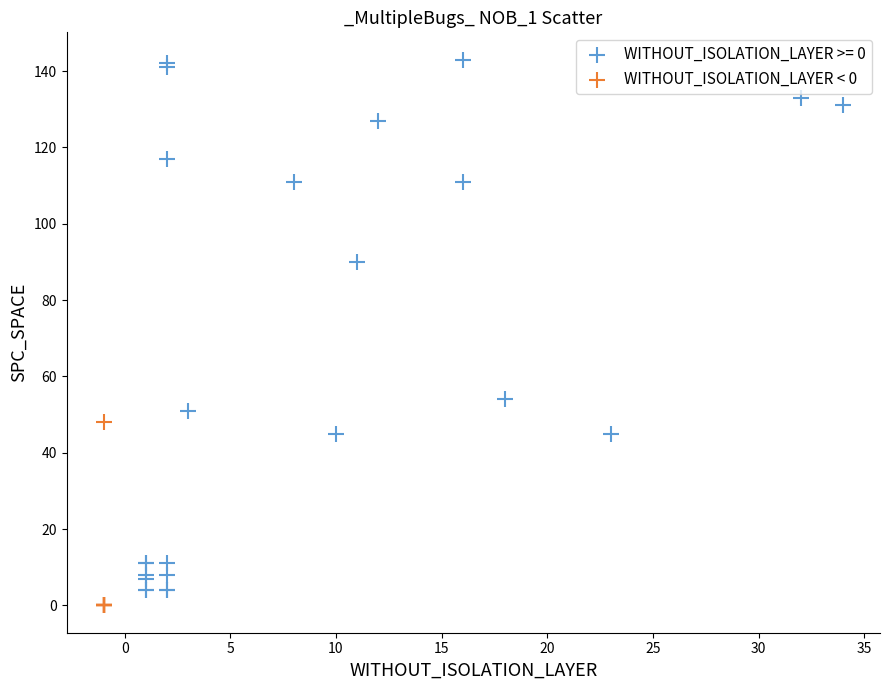

Which series contains the highest Y value?

WITHOUT_ISOLATION_LAYER >= 0